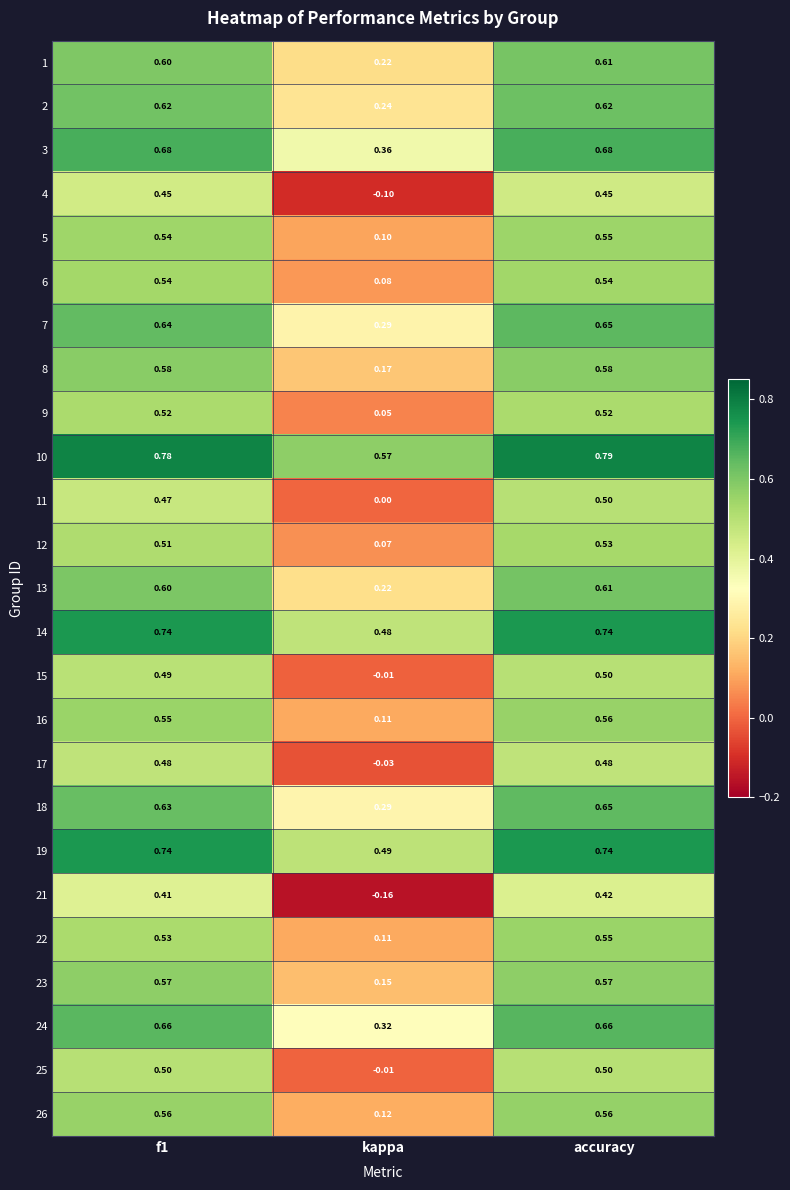

How many series are shown in this chart?

25